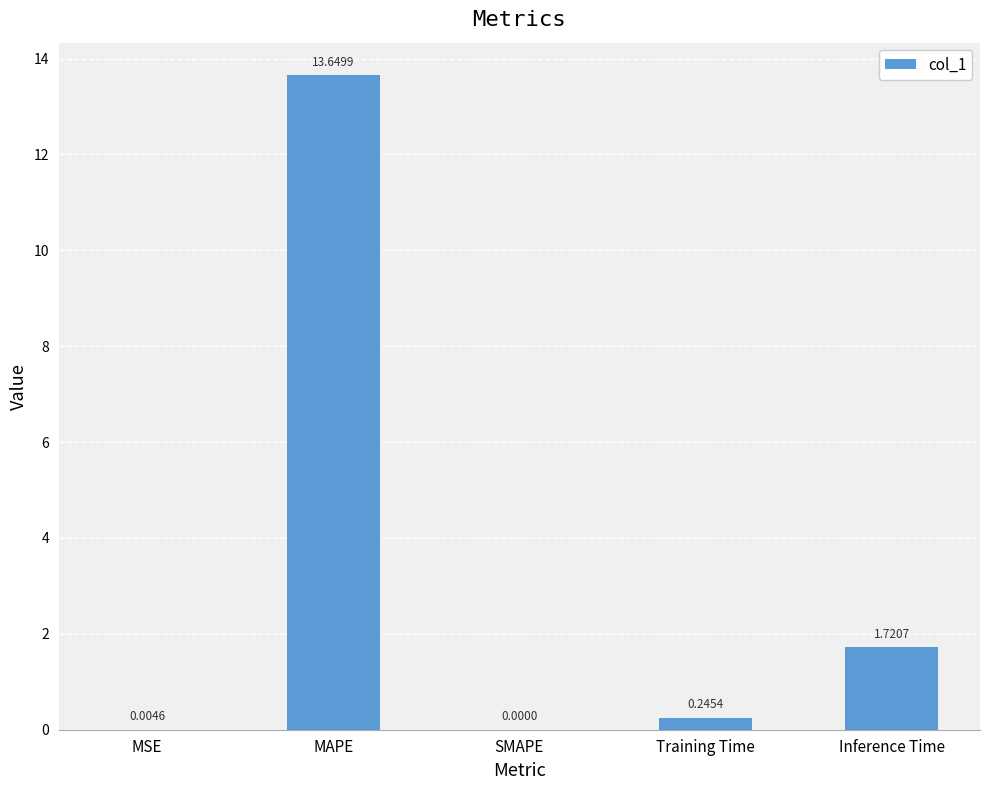

At which label is the value closest to 6?

Inference Time